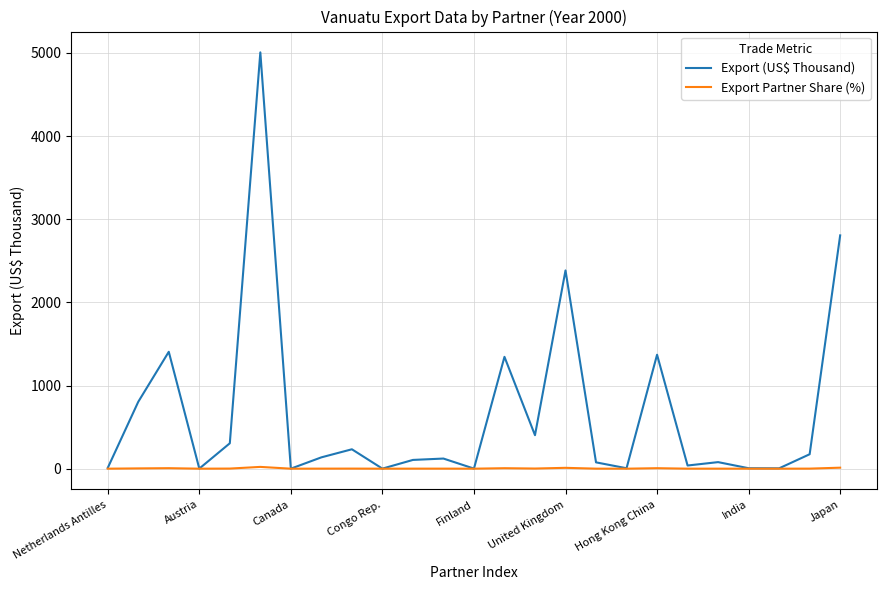

List the series in order of their overall mean, highest first.

Export (US$ Thousand), Export Partner Share (%)